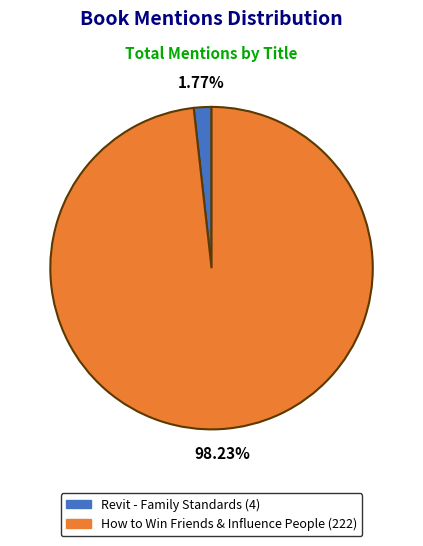

Does any single category account for the majority?

Yes